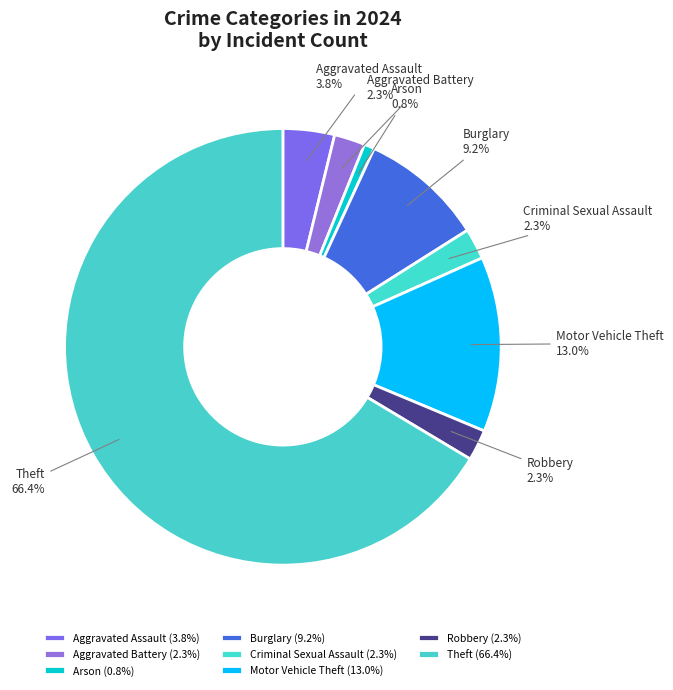

What percentage do Criminal Sexual Assault and Aggravated Battery together represent?

4.6%